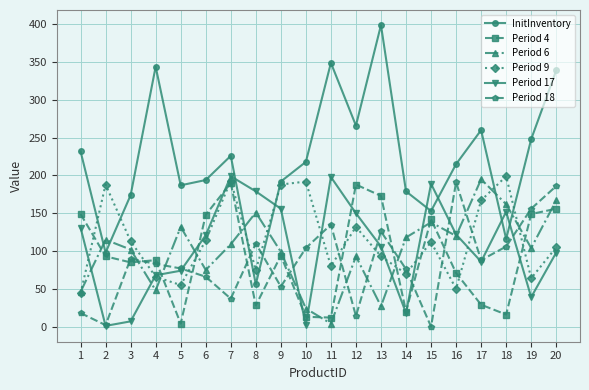

Does the chart display data point markers on the line(s)?

Yes